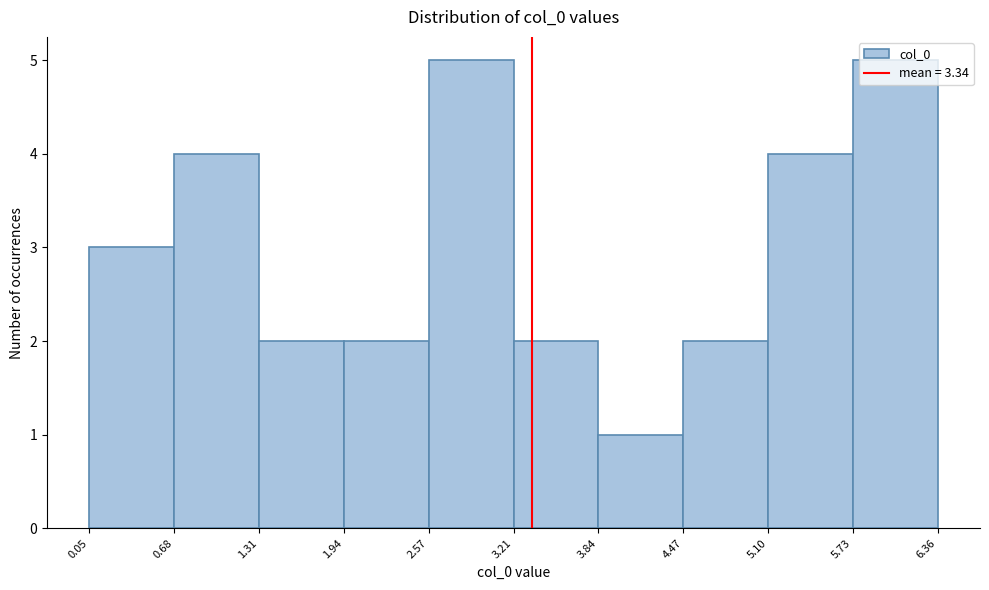

How tall is the bar that spans 5.10 to 5.73 on the x-axis? The values are not printed on the chart, so give them approximately, as read against the axis.

4